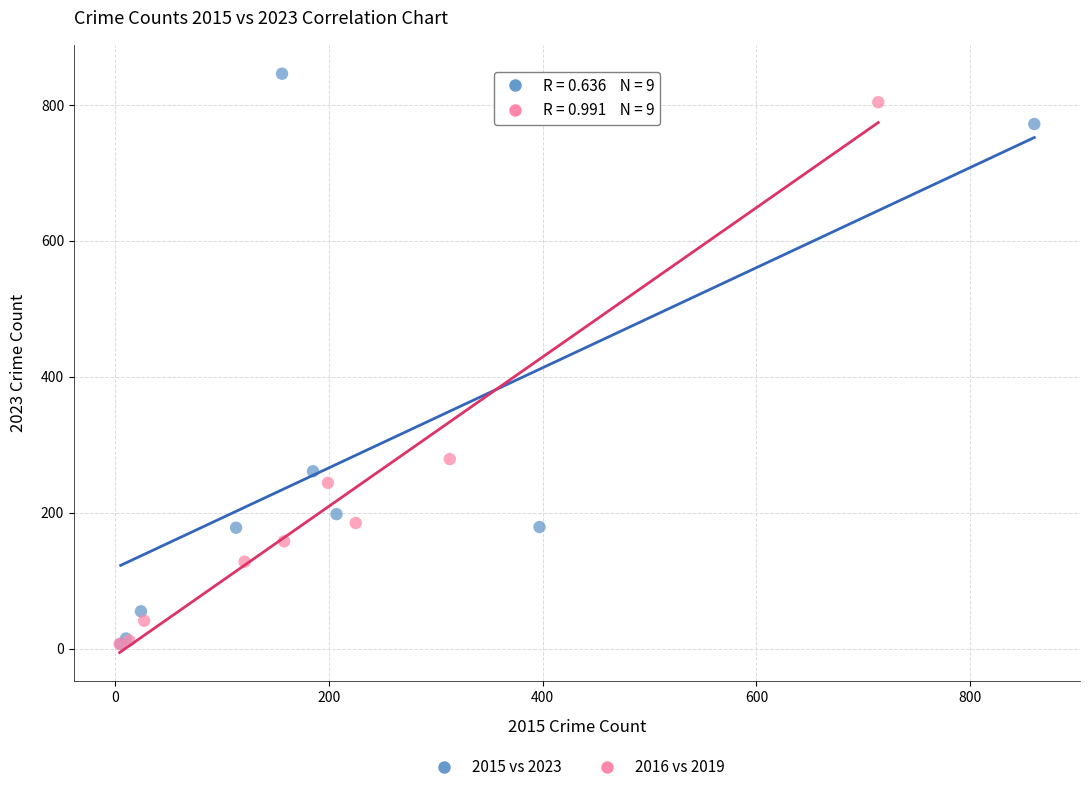

Which series reaches the maximum Y coordinate?

2015 vs 2023